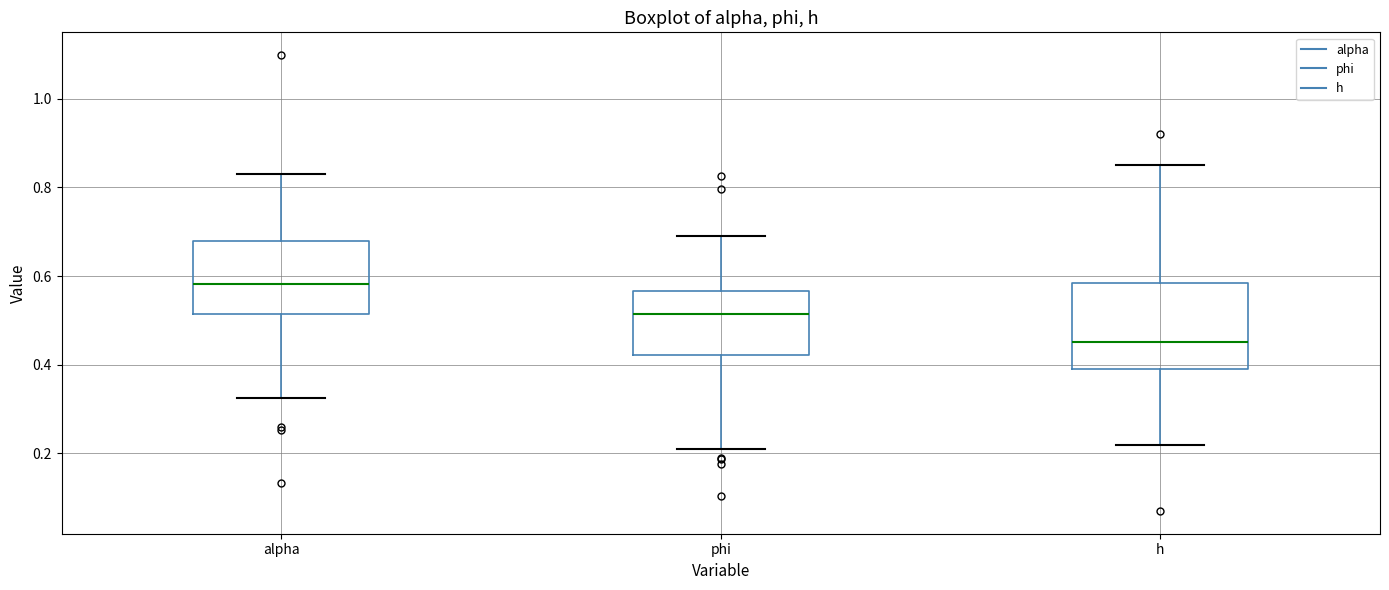

Reading left to right, transcribe this box plot: for each box, give where its median line is, the range the box spans, and where its two whiskers end, as read against the y-axis. The values are not printed on the chart, so give them approximately, as read against the axis.

alpha: median 0.58, box 0.52 to 0.68, whiskers 0.32 to 0.84
phi: median 0.52, box 0.42 to 0.56, whiskers 0.20 to 0.68
h: median 0.46, box 0.40 to 0.58, whiskers 0.22 to 0.86